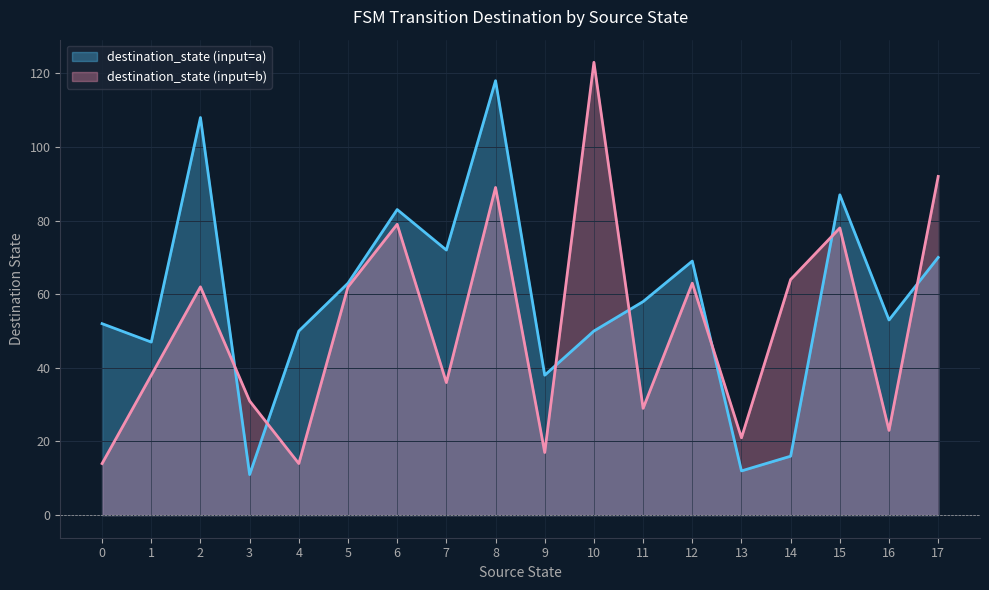

At 17, list the series in order from largest to smallest.

destination_state (input=b), destination_state (input=a)